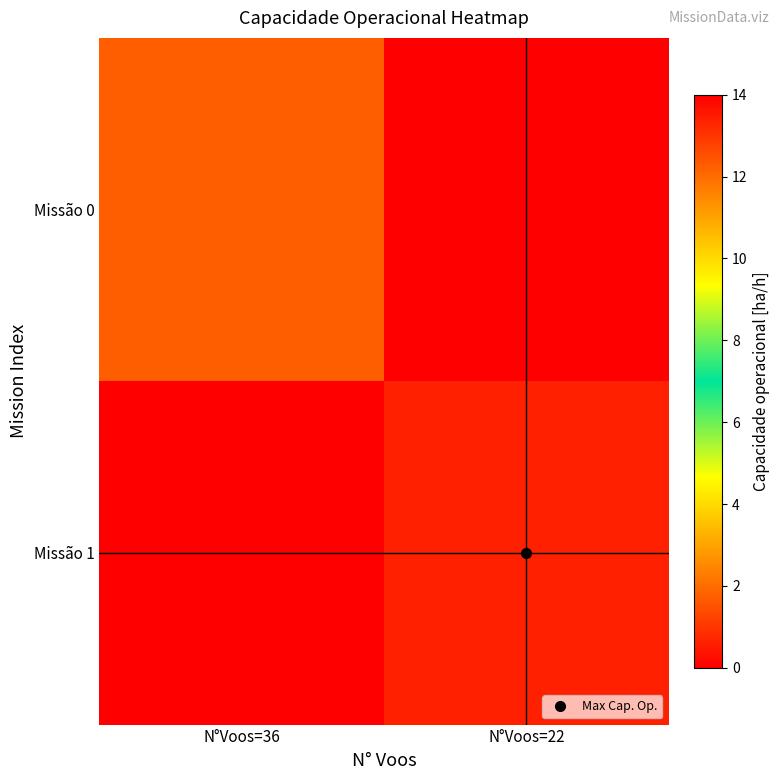

At N°Voos=36, list the series in order from smallest to largest.

Missão 1, Missão 0